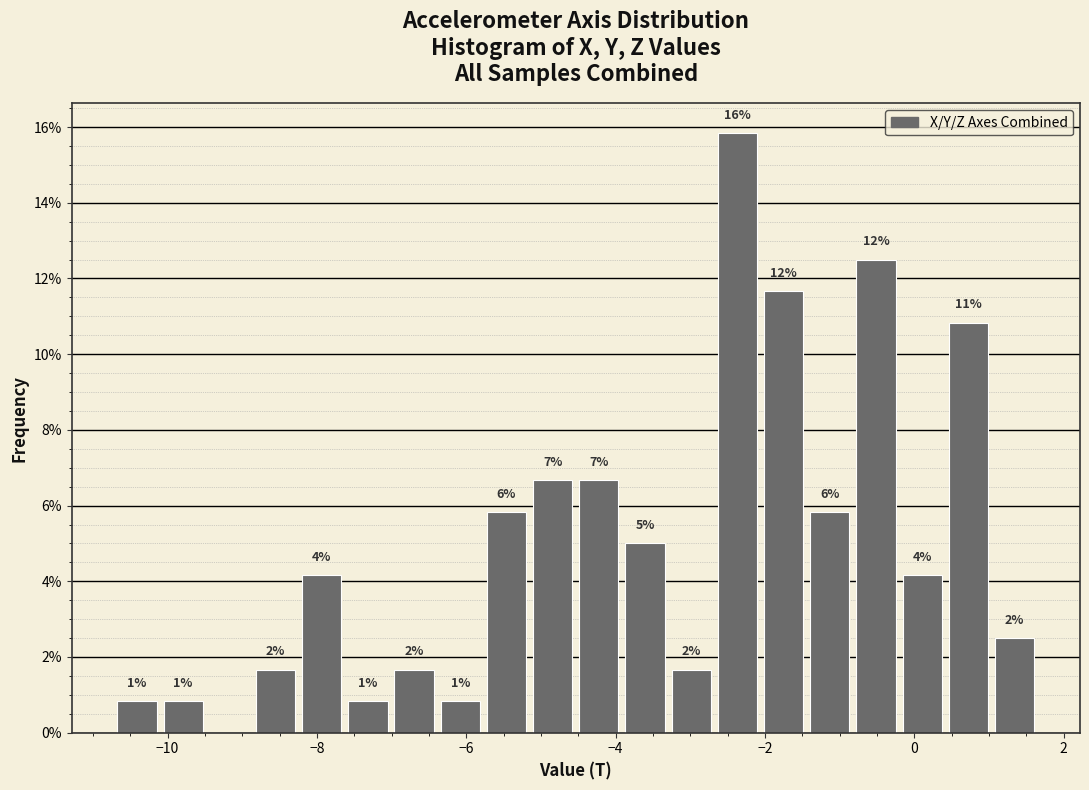

Around what value on the x-axis is the tallest bar? Give the approximate position of its centre, as read against the axis.

-2.4